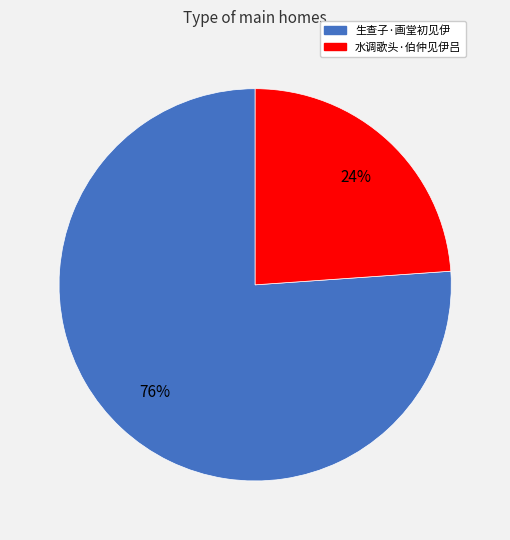

To the nearest percent, what is the difference between the largest and smallest slice percentages?

52%